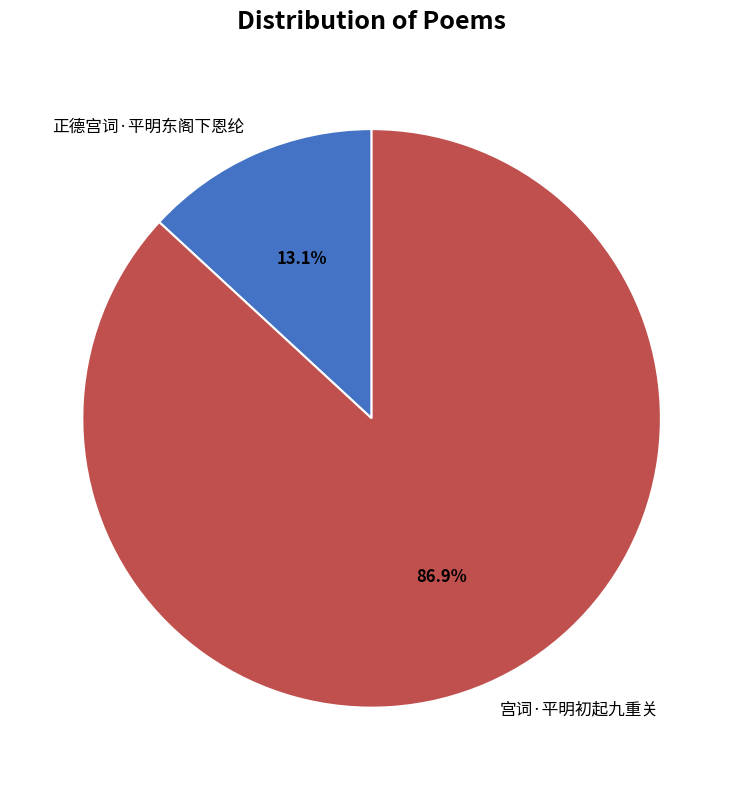

Rank the categories by value from lowest to highest.

正德宫词·平明东阁下恩纶, 宫词·平明初起九重关